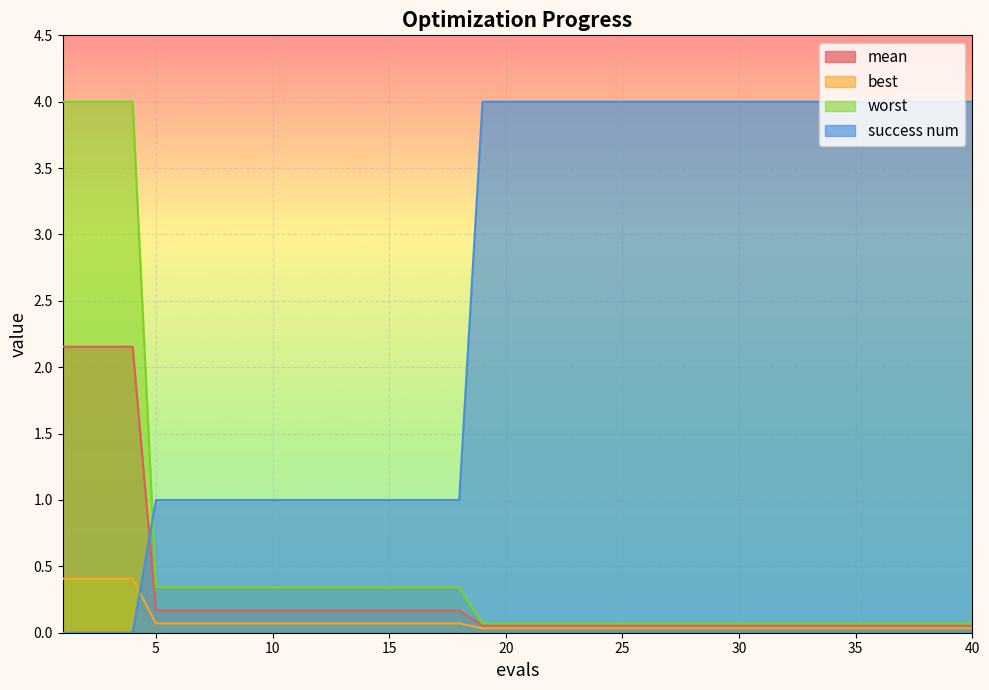

Reading left to right, what are all the values shown in this chart?

mean: 1=2.2	2=2.2	3=2.2	4=2.2	5=0.2	6=0.2	7=0.2	8=0.2	9=0.2	10=0.2	11=0.2	12=0.2	13=0.2	14=0.2	15=0.2	16=0.2	17=0.2	18=0.2	19=0.1	20=0.1	21=0.1	22=0.1	23=0.1	24=0.1	25=0.1	26=0.1	27=0.1	28=0.1	29=0.1	30=0.1	31=0.1	32=0.1	33=0.1	34=0.1	35=0.1	36=0.1	37=0.1	38=0.1	39=0.1	40=0.1
best: 1=0.4	2=0.4	3=0.4	4=0.4	5=0.1	6=0.1	7=0.1	8=0.1	9=0.1	10=0.1	11=0.1	12=0.1	13=0.1	14=0.1	15=0.1	16=0.1	17=0.1	18=0.1	19=0.0	20=0.0	21=0.0	22=0.0	23=0.0	24=0.0	25=0.0	26=0.0	27=0.0	28=0.0	29=0.0	30=0.0	31=0.0	32=0.0	33=0.0	34=0.0	35=0.0	36=0.0	37=0.0	38=0.0	39=0.0	40=0.0
worst: 1=4.0	2=4.0	3=4.0	4=4.0	5=0.3	6=0.3	7=0.3	8=0.3	9=0.3	10=0.3	11=0.3	12=0.3	13=0.3	14=0.3	15=0.3	16=0.3	17=0.3	18=0.3	19=0.1	20=0.1	21=0.1	22=0.1	23=0.1	24=0.1	25=0.1	26=0.1	27=0.1	28=0.1	29=0.1	30=0.1	31=0.1	32=0.1	33=0.1	34=0.1	35=0.1	36=0.1	37=0.1	38=0.1	39=0.1	40=0.1
success num: 1=0.0	2=0.0	3=0.0	4=0.0	5=1.0	6=1.0	7=1.0	8=1.0	9=1.0	10=1.0	11=1.0	12=1.0	13=1.0	14=1.0	15=1.0	16=1.0	17=1.0	18=1.0	19=4.0	20=4.0	21=4.0	22=4.0	23=4.0	24=4.0	25=4.0	26=4.0	27=4.0	28=4.0	29=4.0	30=4.0	31=4.0	32=4.0	33=4.0	34=4.0	35=4.0	36=4.0	37=4.0	38=4.0	39=4.0	40=4.0